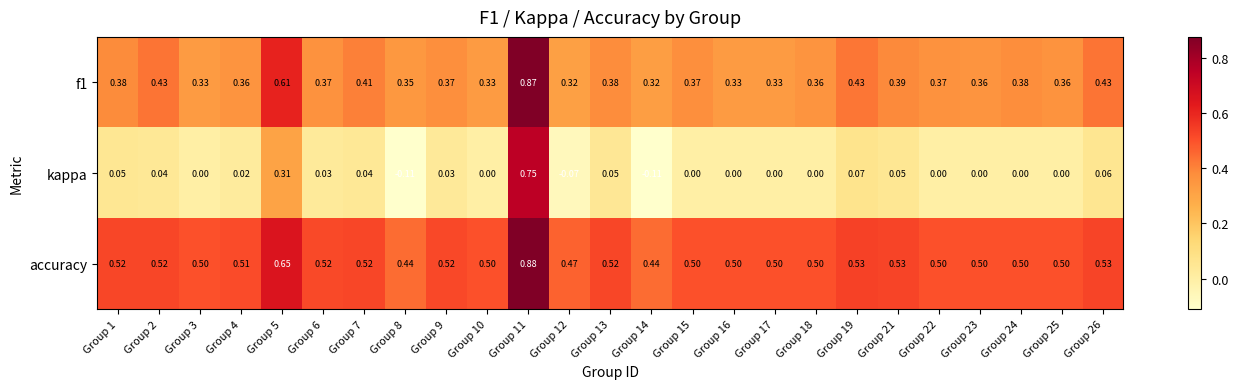

Is the value of kappa at Group 9 greater than the value of f1 at Group 24?

No